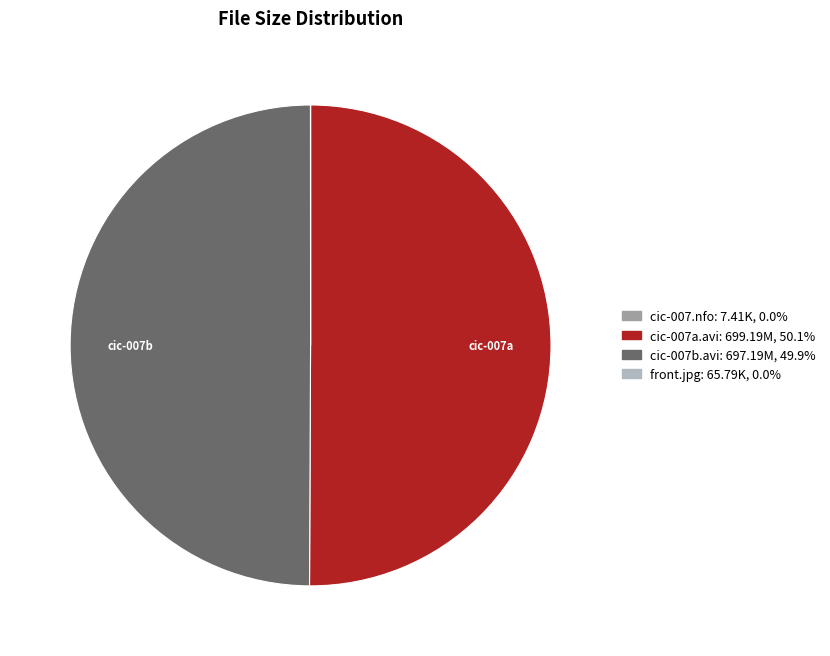

What is the ratio of the value at cic-007a.avi to the value at cic-007b.avi?

1.0